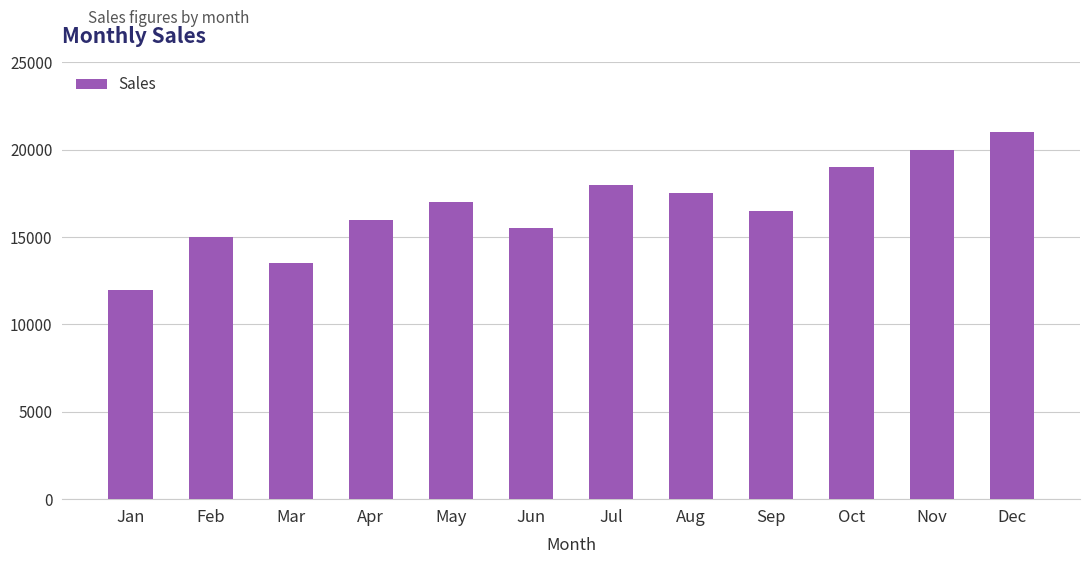

Rank the categories by value from highest to lowest.

Dec, Nov, Oct, Jul, Aug, May, Sep, Apr, Jun, Feb, Mar, Jan